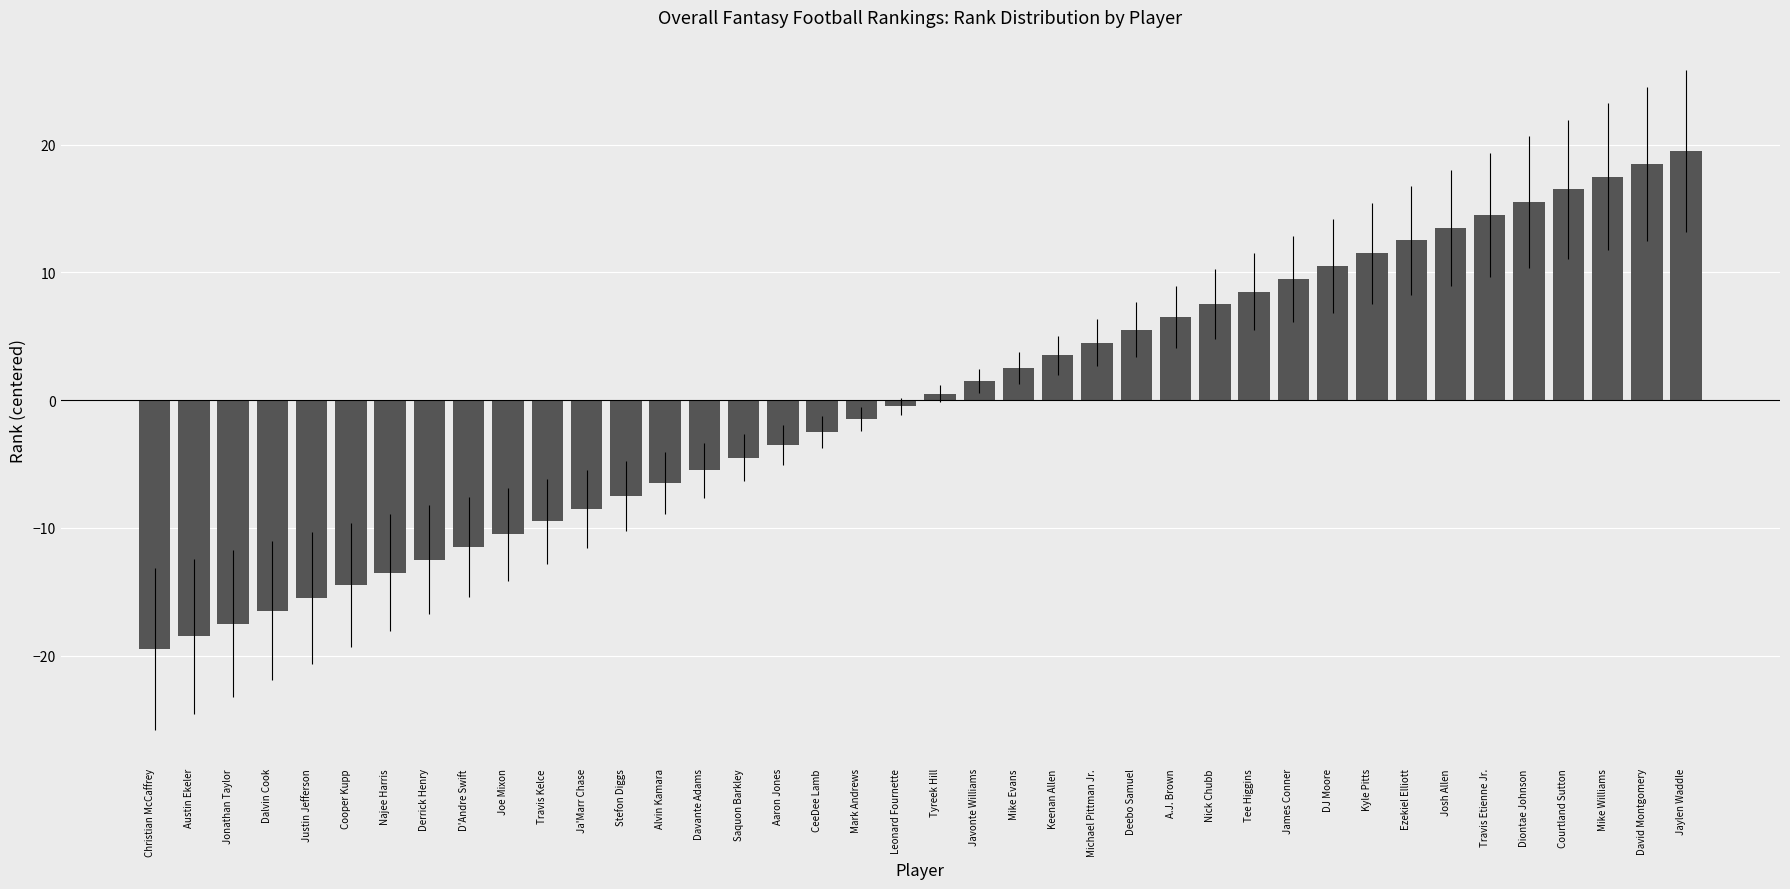

Rank the categories by value from highest to lowest.

Jaylen Waddle, David Montgomery, Mike Williams, Courtland Sutton, Diontae Johnson, Travis Etienne Jr., Josh Allen, Ezekiel Elliott, Kyle Pitts, DJ Moore, James Conner, Tee Higgins, Nick Chubb, A.J. Brown, Deebo Samuel, Michael Pittman Jr., Keenan Allen, Mike Evans, Javonte Williams, Tyreek Hill, Leonard Fournette, Mark Andrews, CeeDee Lamb, Aaron Jones, Saquon Barkley, Davante Adams, Alvin Kamara, Stefon Diggs, Ja'Marr Chase, Travis Kelce, Joe Mixon, D'Andre Swift, Derrick Henry, Najee Harris, Cooper Kupp, Justin Jefferson, Dalvin Cook, Jonathan Taylor, Austin Ekeler, Christian McCaffrey